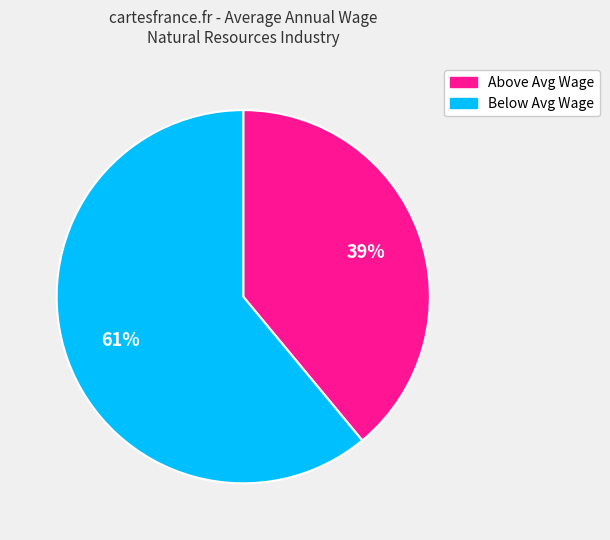

To the nearest percent, what is the difference between the largest and smallest slice percentages?

22%